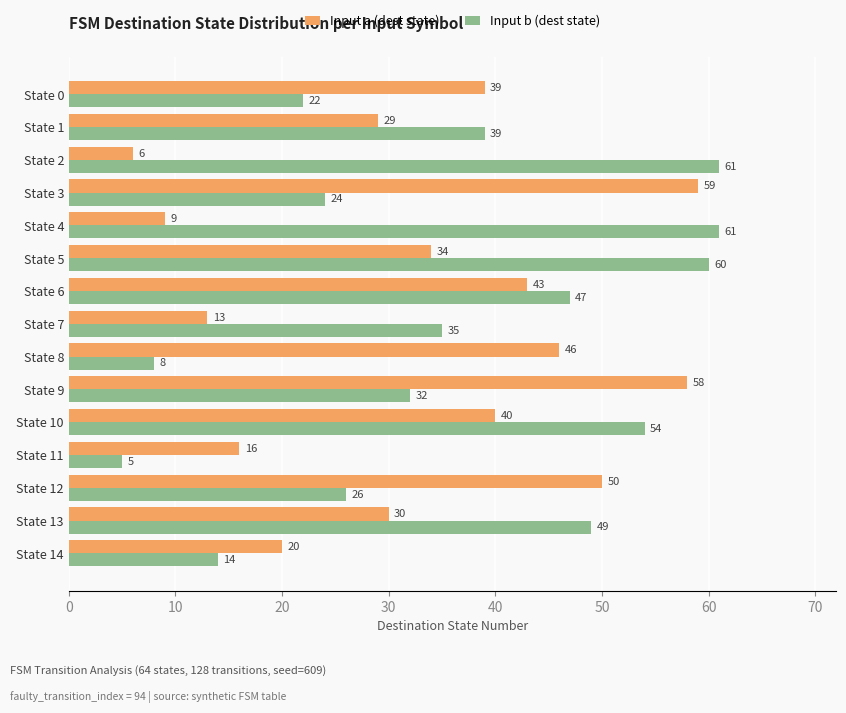

How many values in the Input a (dest state) series are below 34?

7